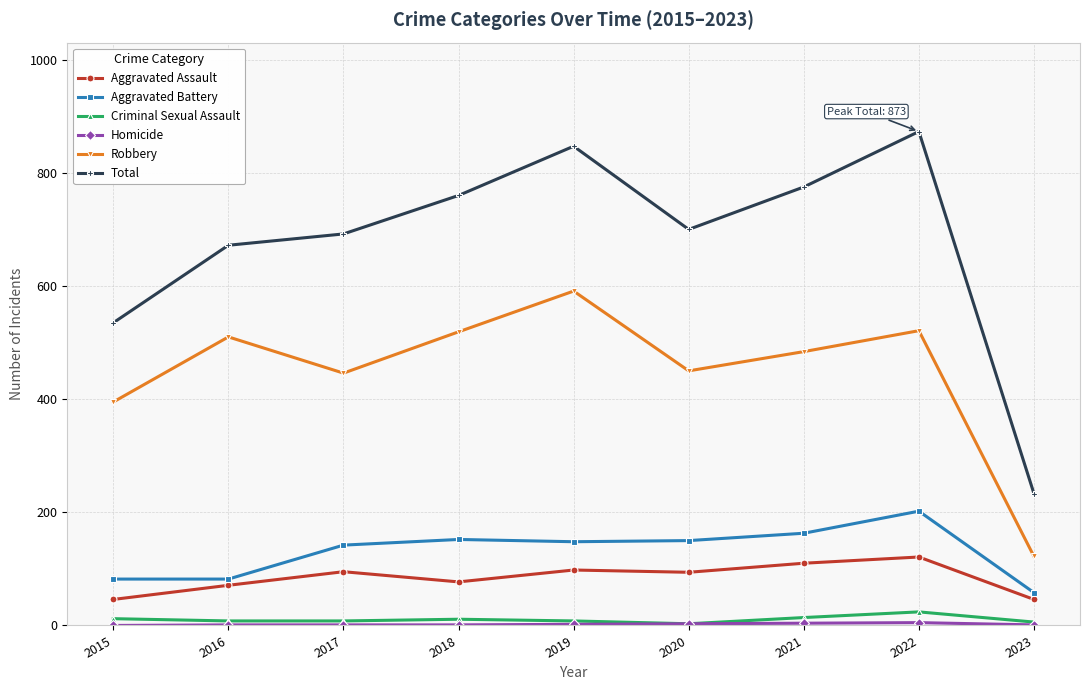

Which category has the highest value across all series?

2022